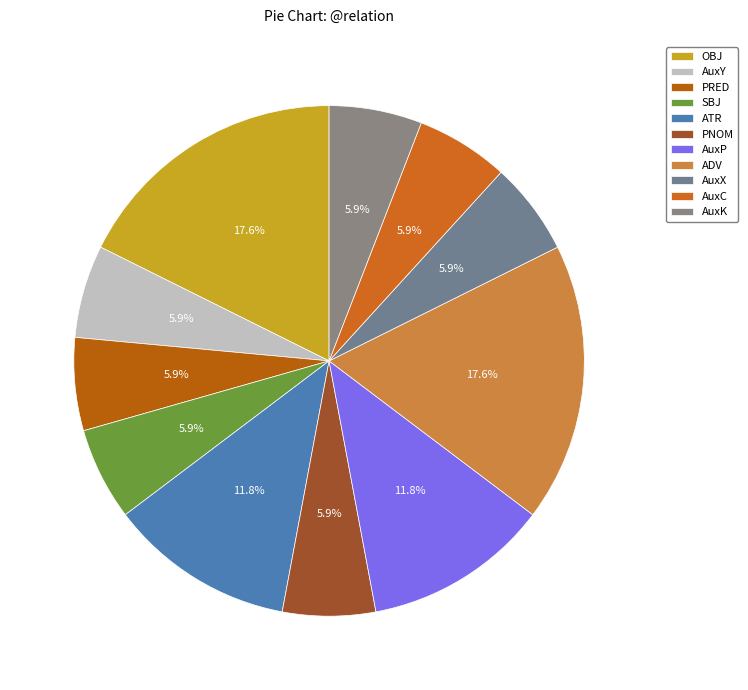

The PRED slice represents 6% of the pie. True or false?

True